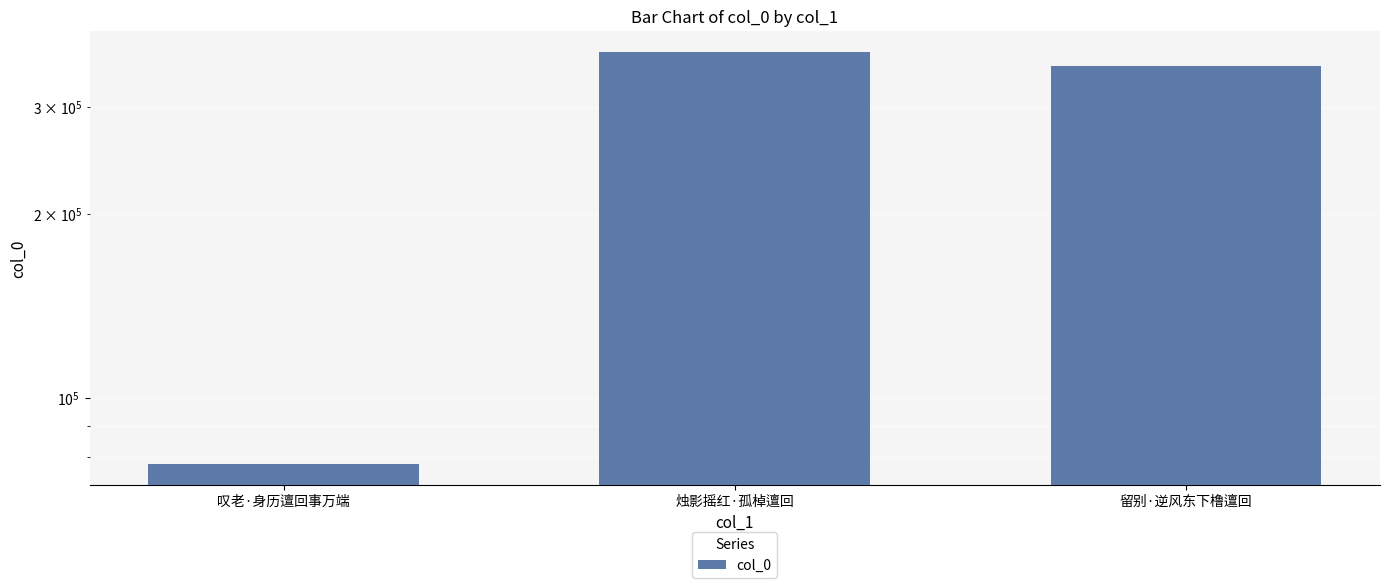

Is it true that the value at 留别·逆风东下橹邅回 is 88974?

False